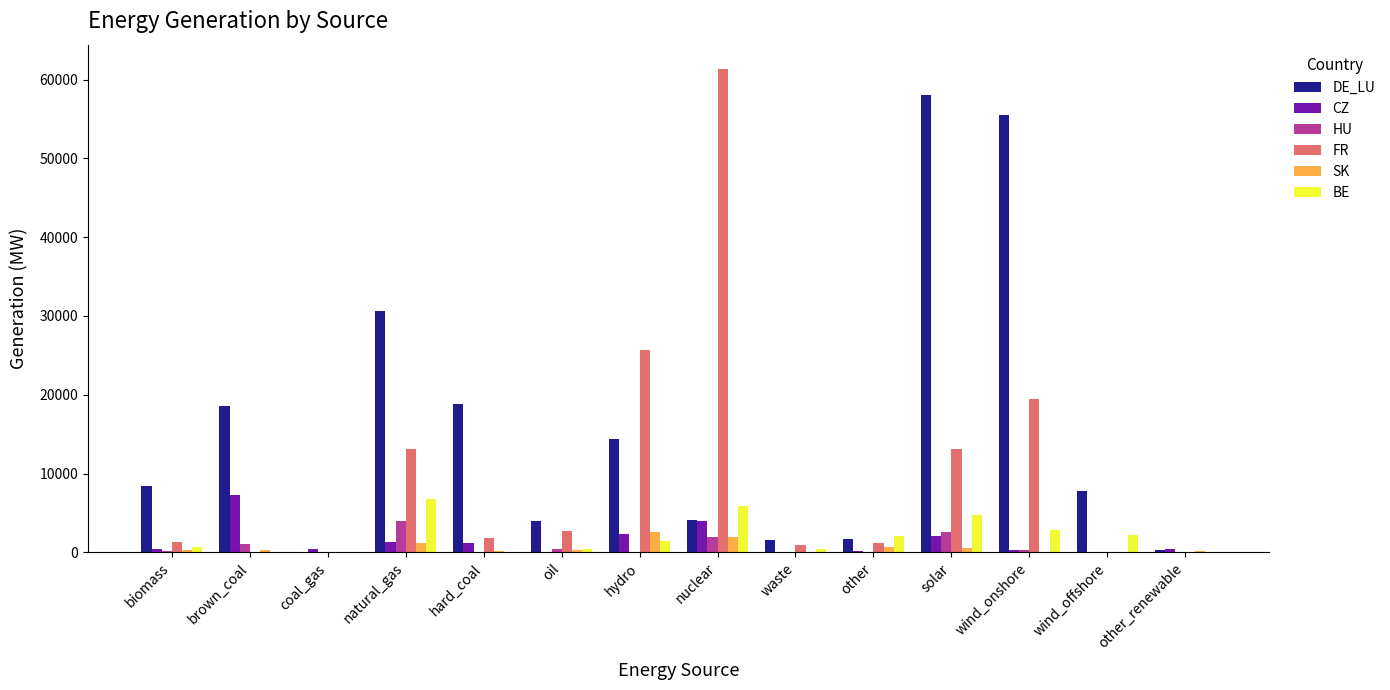

How many series are shown in this chart?

6